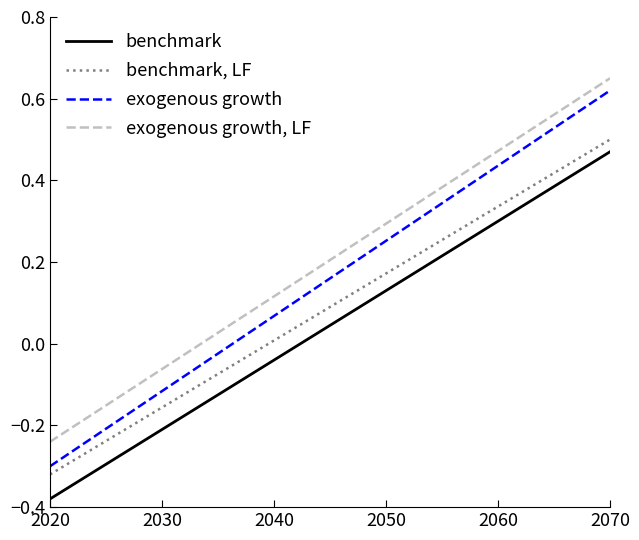

True or false: exogenous growth, LF and exogenous growth cross at least once.

False